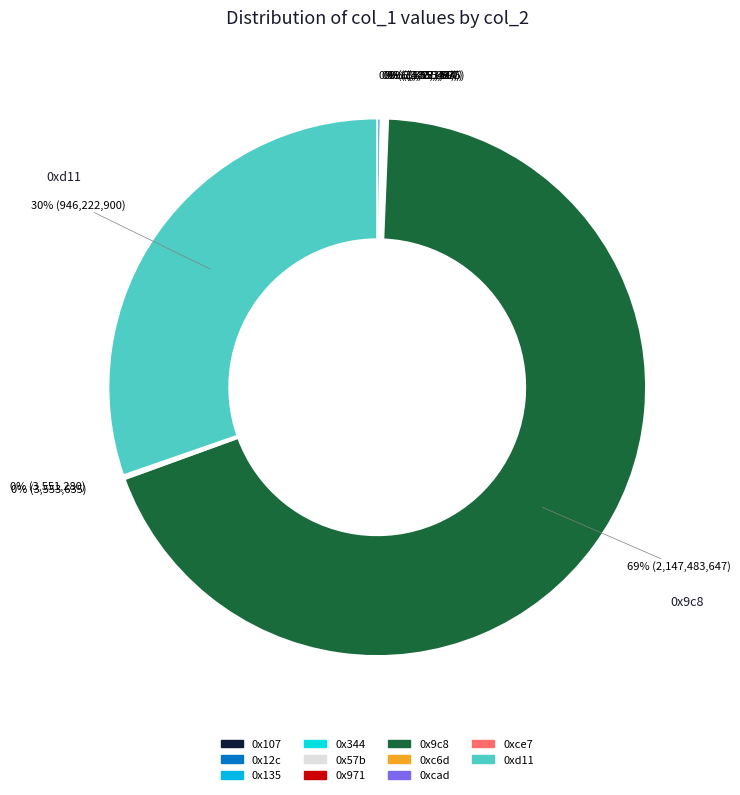

Which category has the biggest portion of the pie?

0x9c8